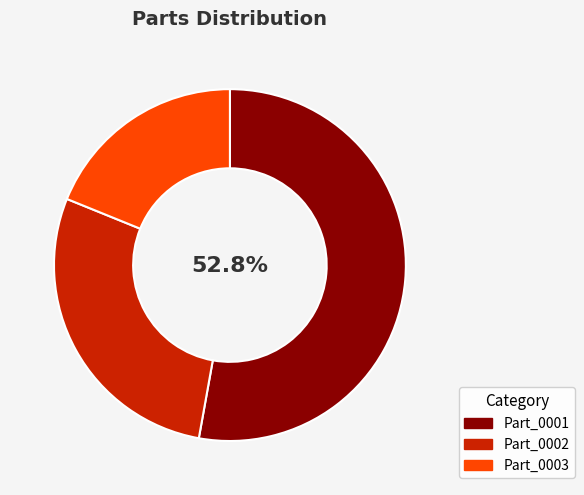

Rank the categories by value from lowest to highest.

Part_0003, Part_0002, Part_0001